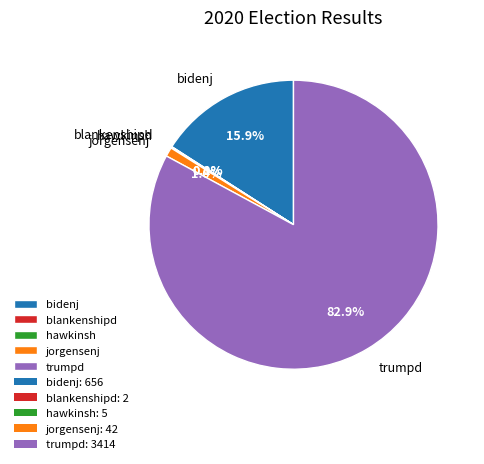

To the nearest percent, what is the difference between the jorgensenj and bidenj slice percentages?

15%